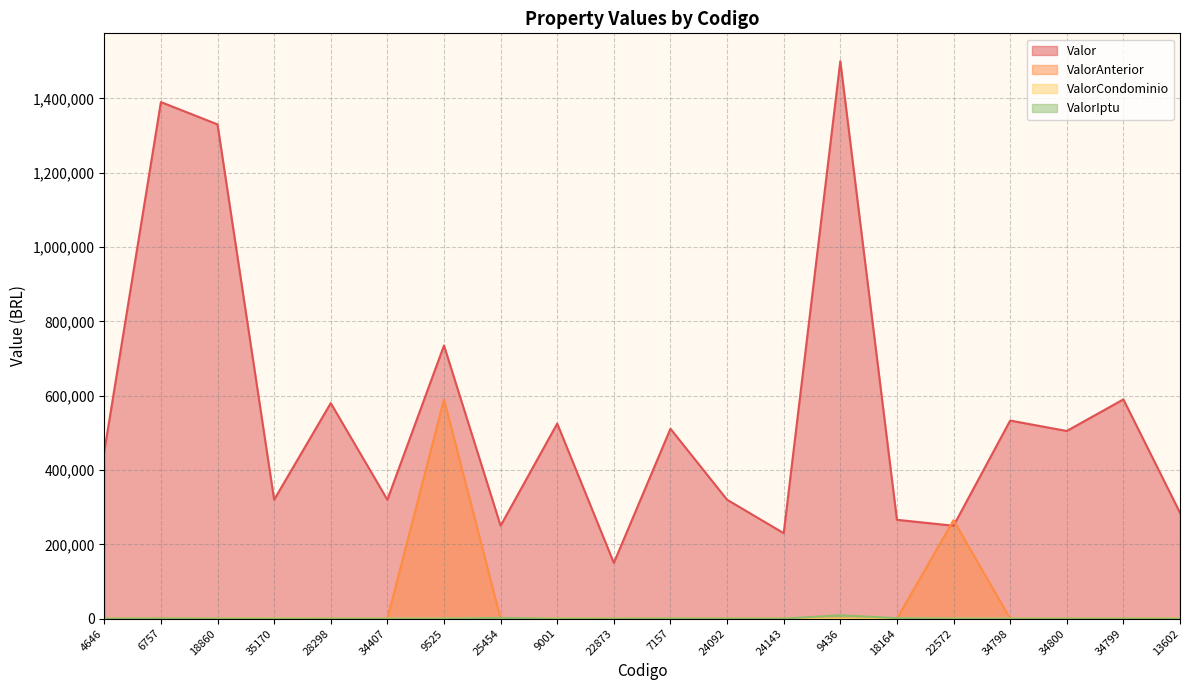

How many lines are shown in the chart?

4